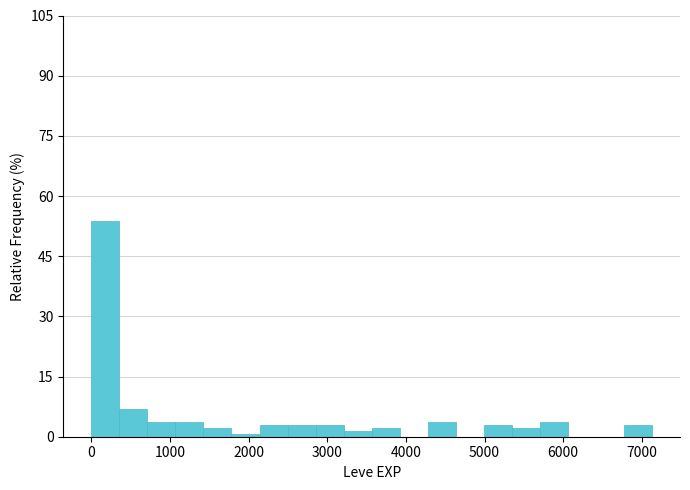

Read against the x-axis, roughly where is the centre of the tallest bar?

200